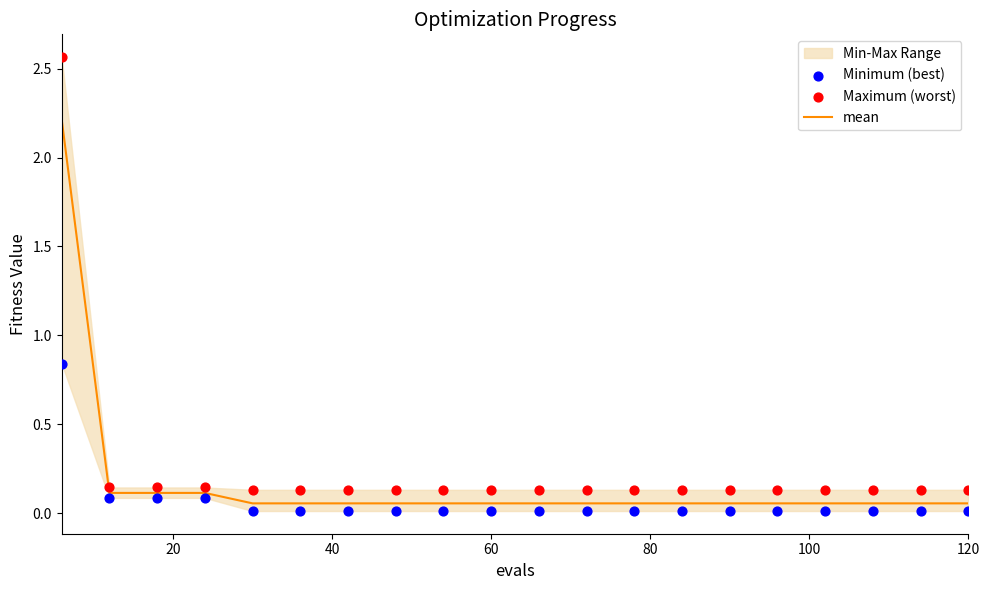

Which series has the widest spread of Y values?

Maximum (worst)